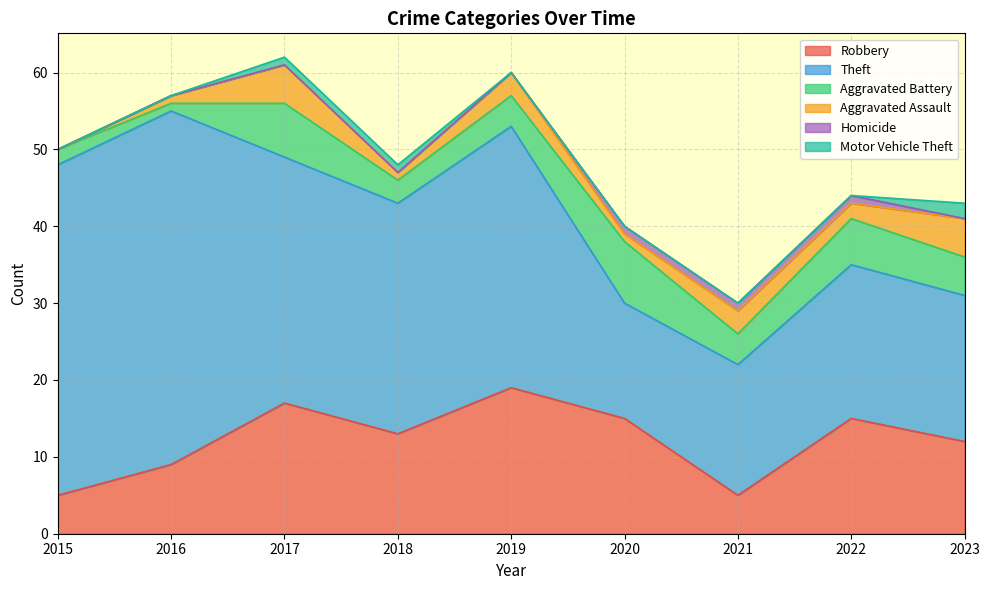

What is the highest value of the Aggravated Assault series?

5